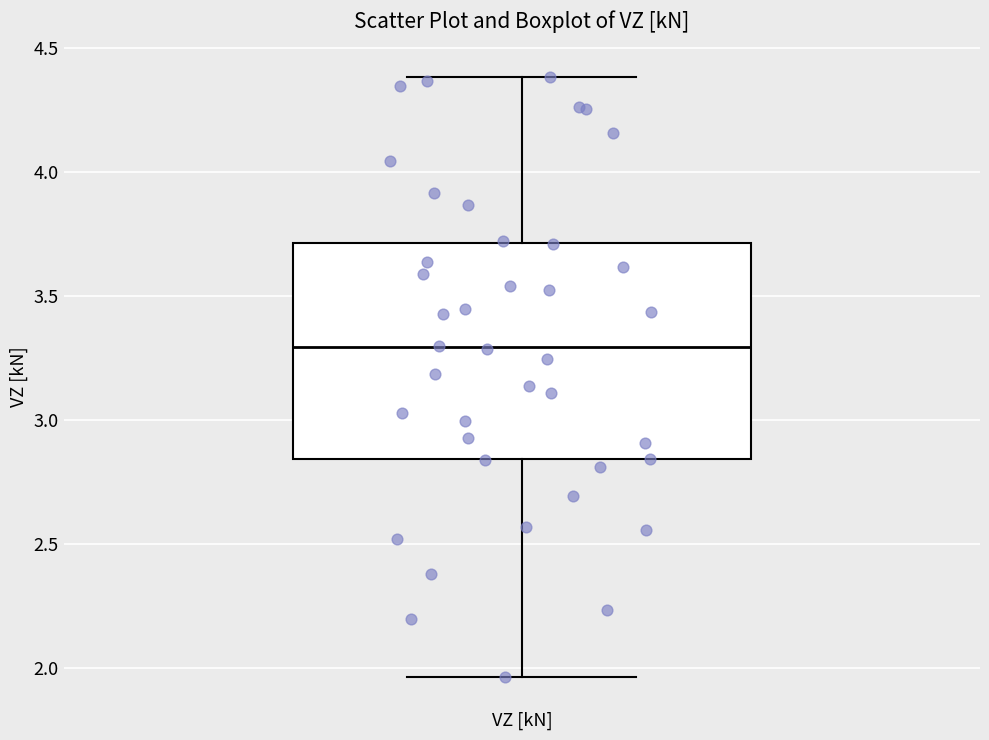

Read this box plot against the y-axis: the position of the median line, the range covered by the box, and the ends of both whiskers. The values are not printed on the chart, so give them approximately, as read against the axis.

median 3.30, box 2.85 to 3.70, whiskers 1.95 to 4.40